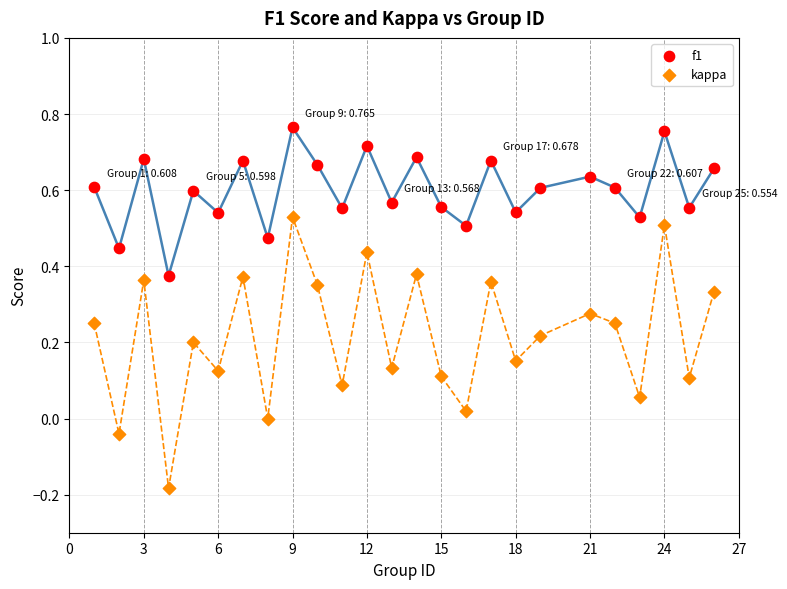

Across all data points, what is the range of X values (max minus min)?

25.0